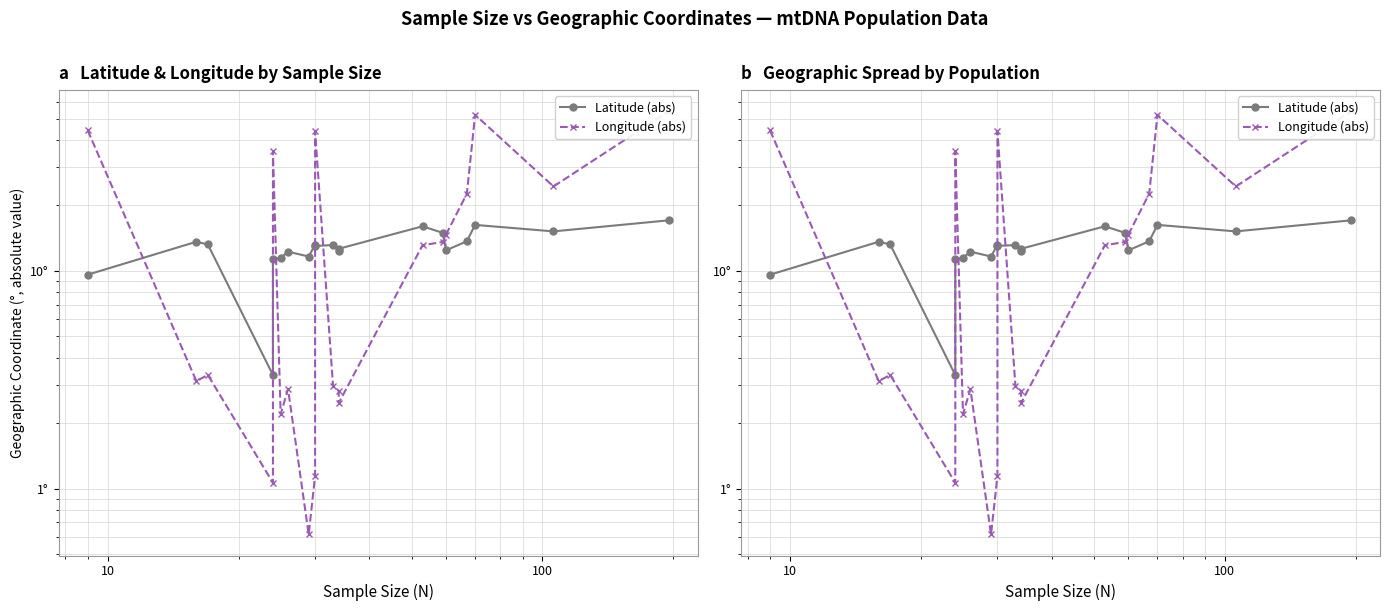

Reading left to right, list all the values displayed in this chart.

Latitude (abs): 9.6	13.6	13.2	3.3	11.3	11.5	12.3	11.6	13.2	13.0	13.1	12.4	12.6	16.0	14.9	12.4	13.7	16.3	15.2	17.1
Longitude (abs): 44.2	3.1	3.3	1.1	35.5	2.2	2.9	0.6	1.1	43.8	2.9	2.8	2.5	13.1	13.6	14.7	22.6	52.1	24.4	54.1